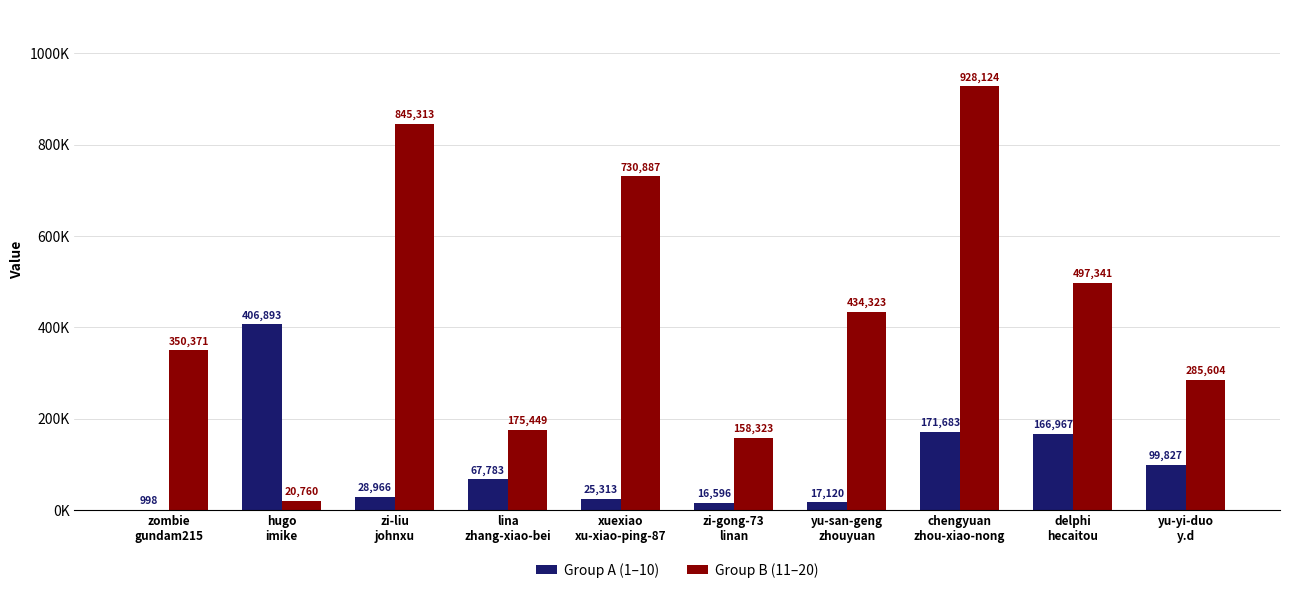

What is the average value of the Group A (1–10) series?

100215